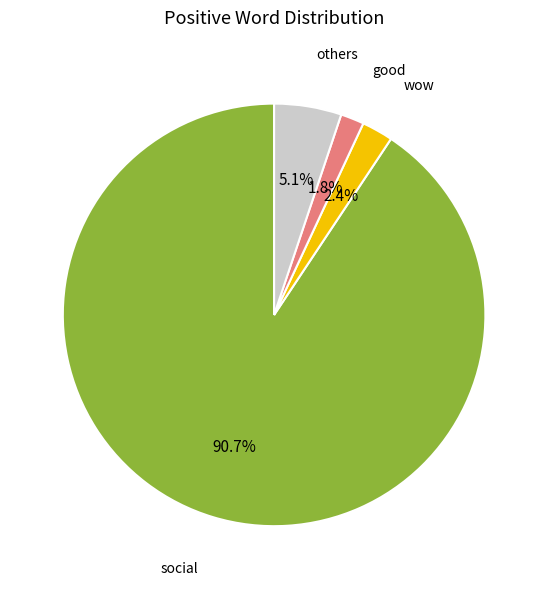

Between wow and good, which is larger?

wow